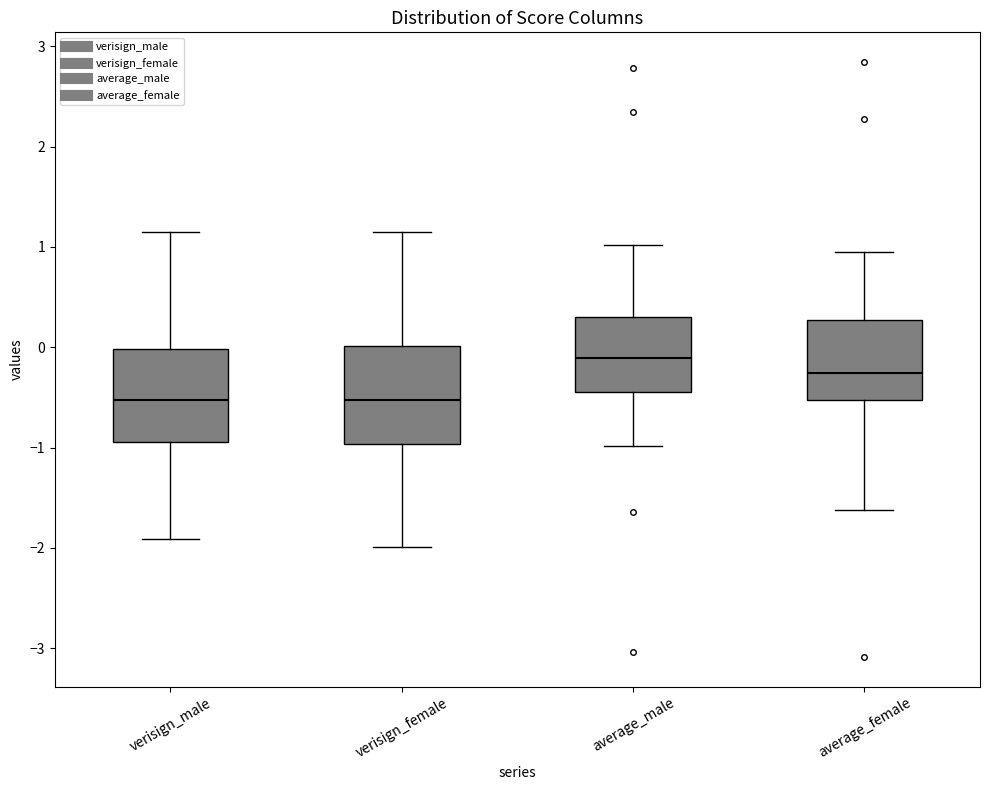

Reading left to right, transcribe this box plot: for each box, give where its median line is, the range the box spans, and where its two whiskers end, as read against the y-axis. The values are not printed on the chart, so give them approximately, as read against the axis.

verisign_male: median -0.5, box -0.9 to 0.0, whiskers -1.9 to 1.2
verisign_female: median -0.5, box -1.0 to 0.0, whiskers -2.0 to 1.1
average_male: median -0.1, box -0.4 to 0.3, whiskers -1.0 to 1.0
average_female: median -0.3, box -0.5 to 0.3, whiskers -1.6 to 0.9